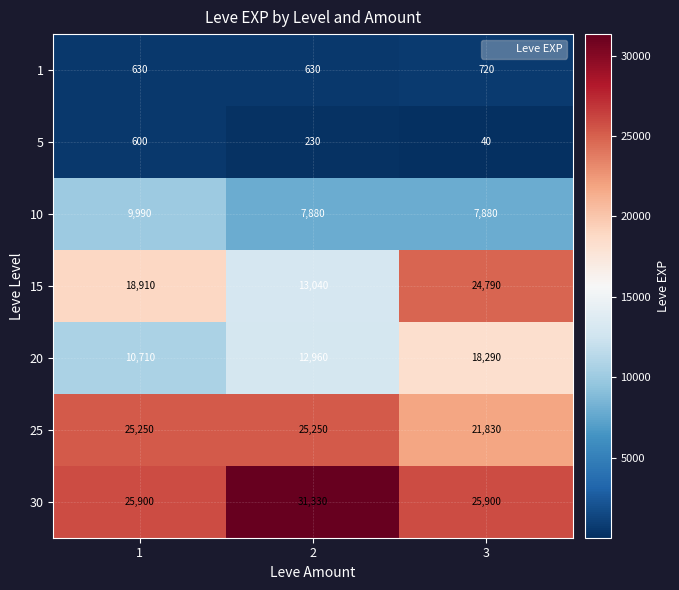

Which category has the highest value across all series?

2